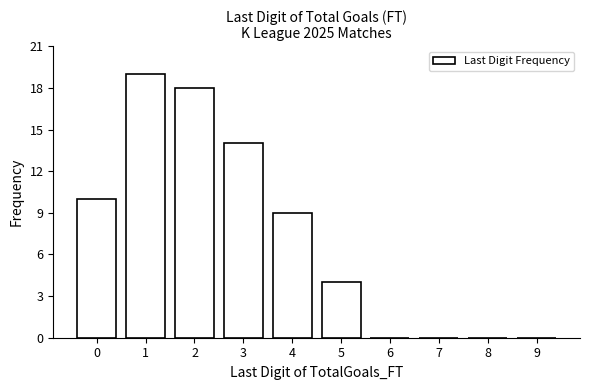

Reading right to left, what are all the values shown in this chart?

9=0	8=0	7=0	6=0	5=4	4=9	3=14	2=18	1=19	0=10